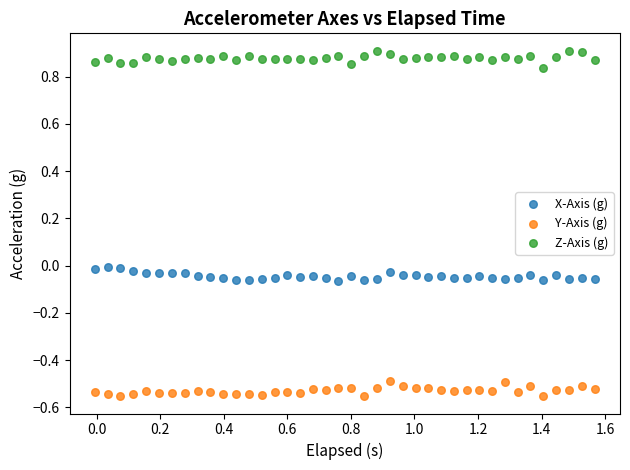

What is the X range (max minus min) for the scatter plot?

1.6